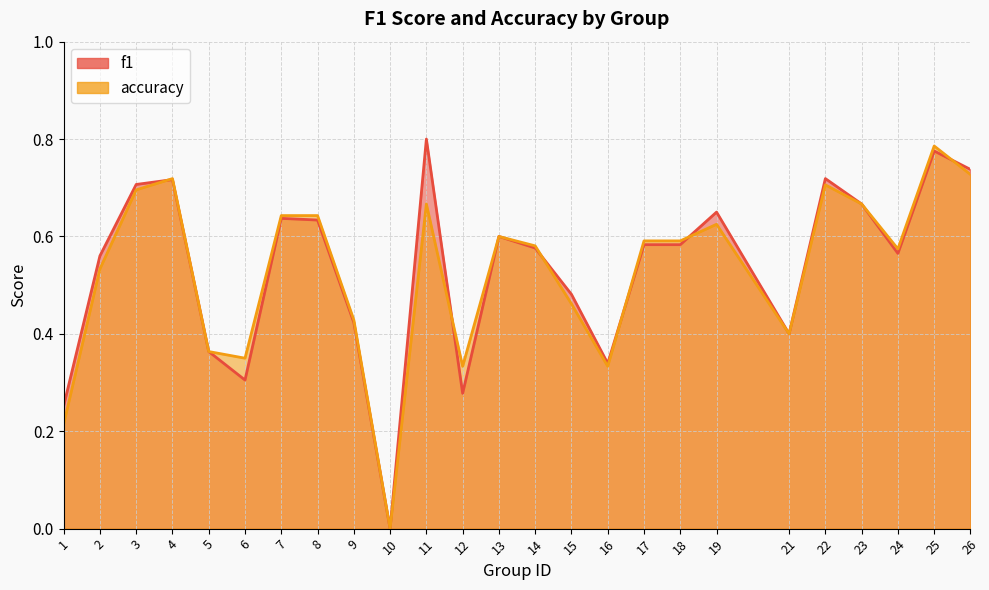

Which has a higher value, 4 or 19?

4